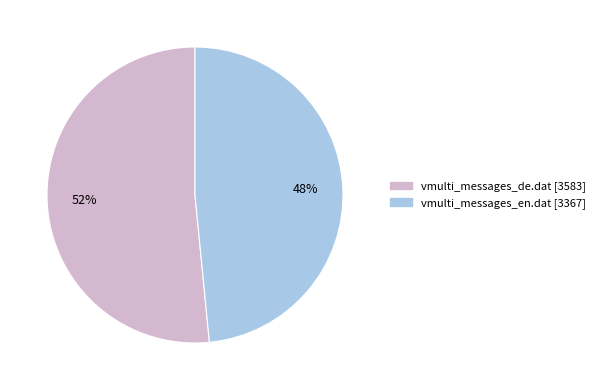

Rank the categories by value from highest to lowest.

vmulti_messages_de.dat, vmulti_messages_en.dat